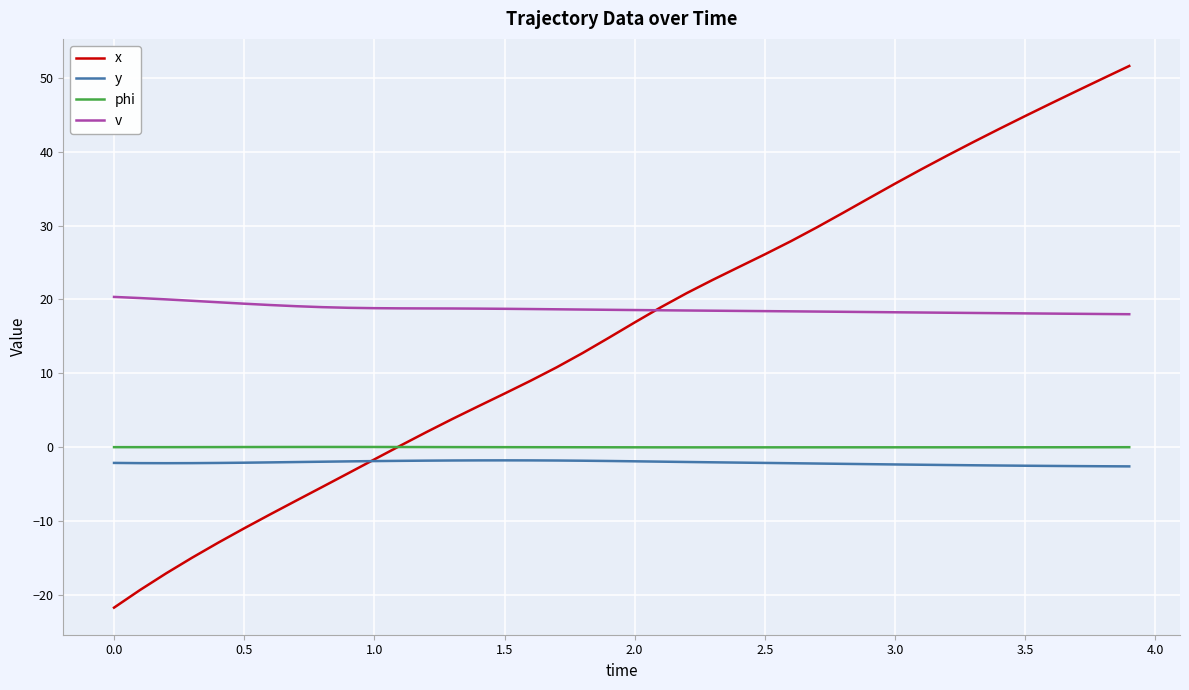

True or false: y and phi cross at least once.

False